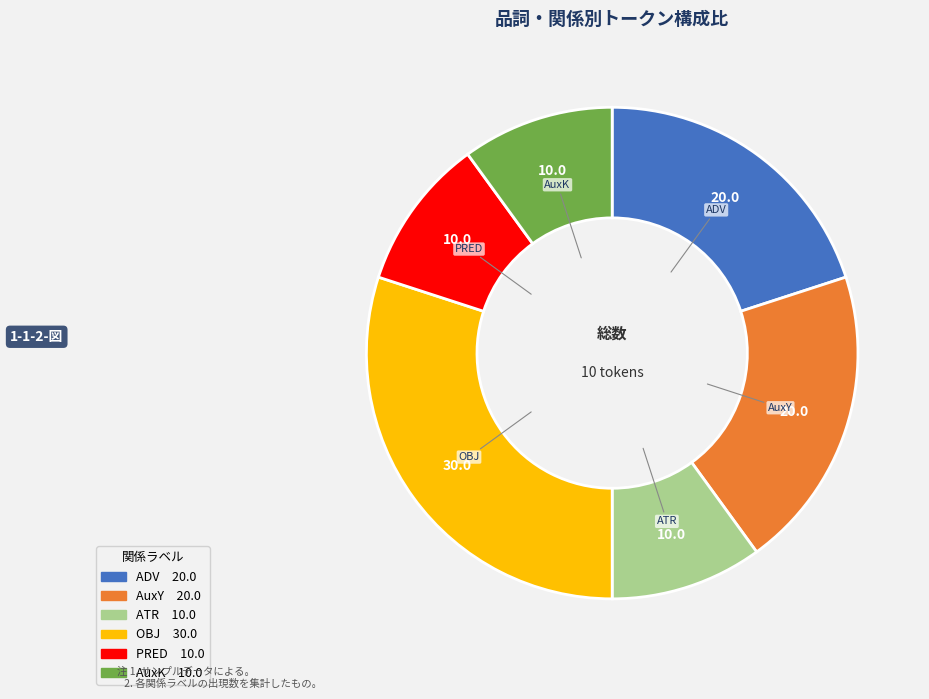

Is there a majority slice in this chart?

No